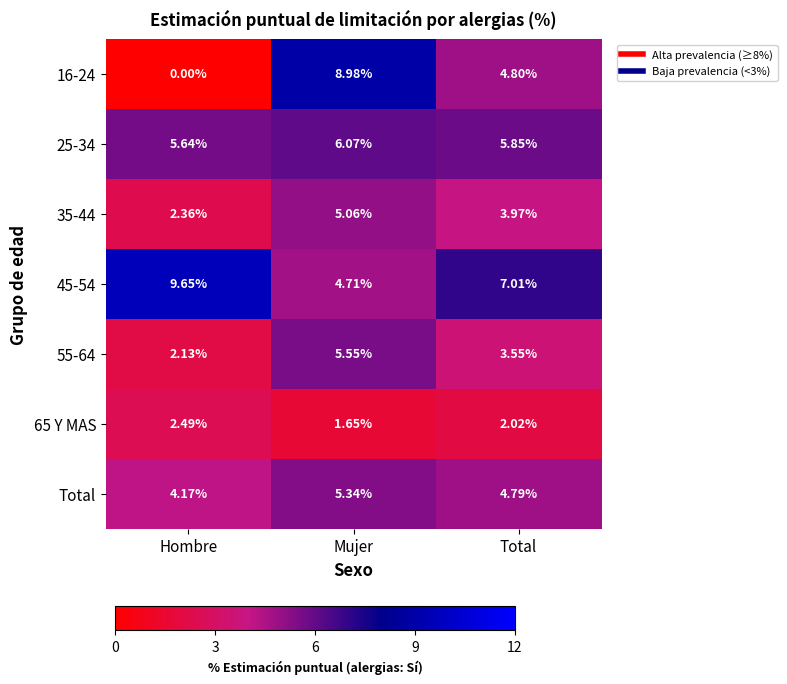

What is the total value across all series at Hombre?

26.4